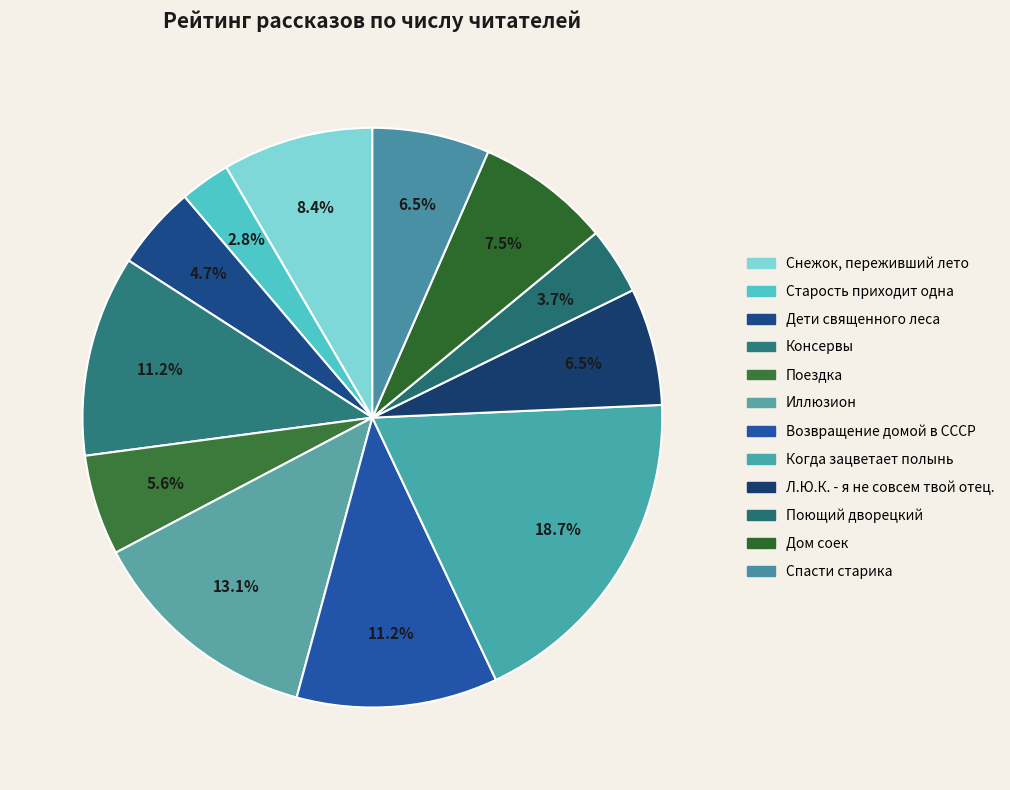

To the nearest percent, what portion does Иллюзион represent?

13%